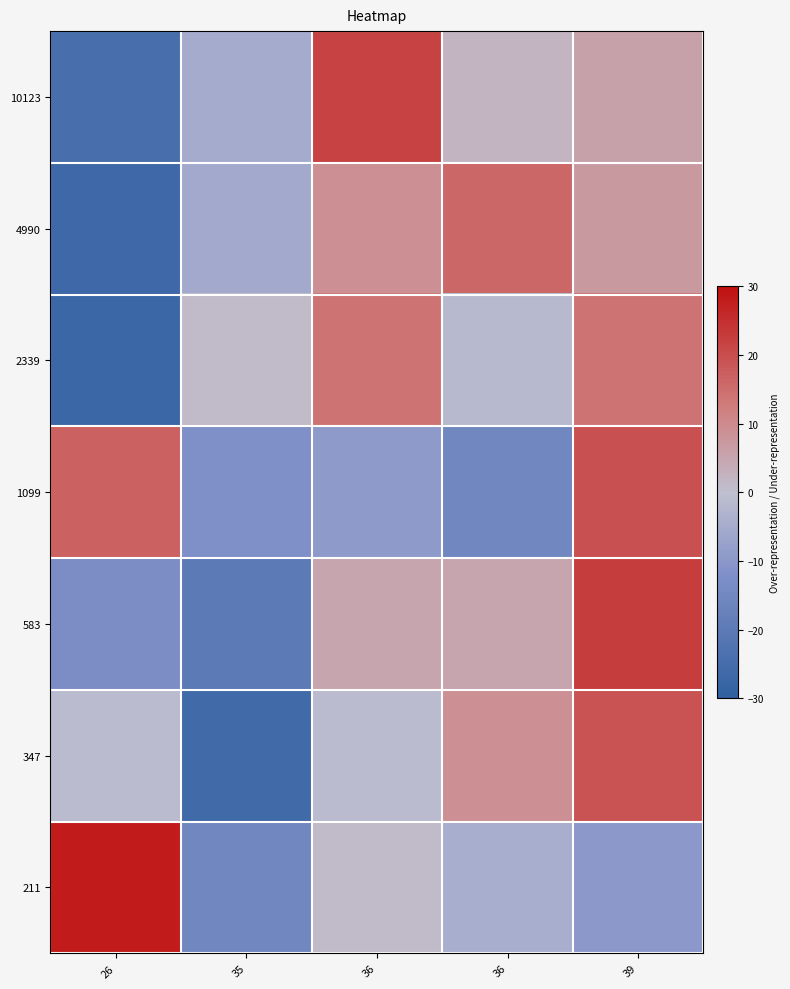

Count the number of data series in this chart.

7